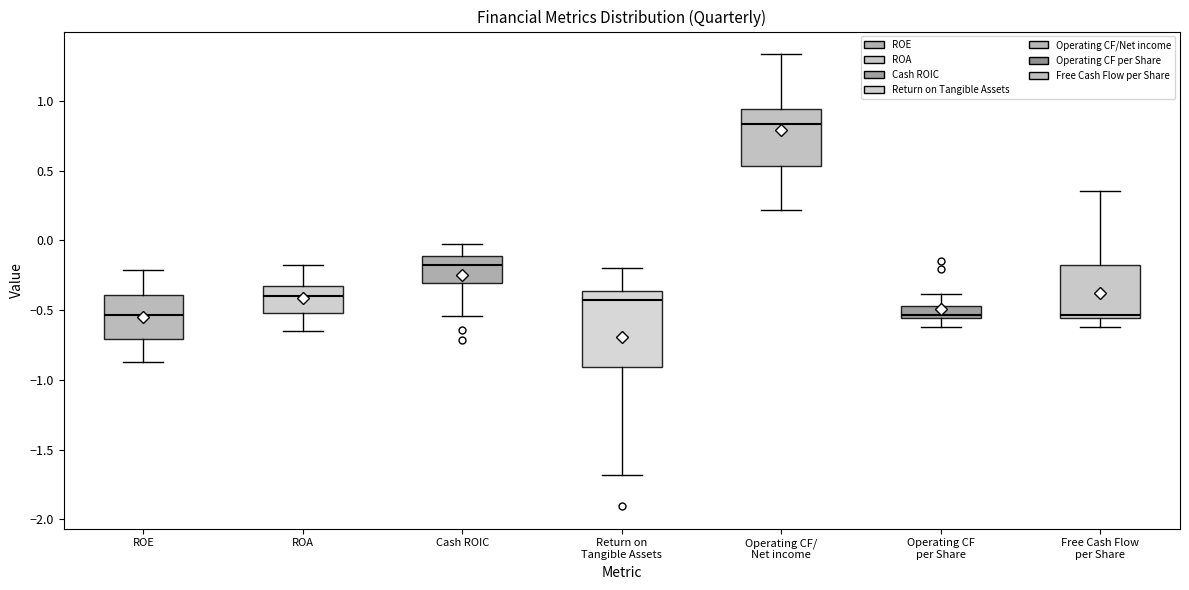

Reading left to right, transcribe this box plot: for each box, give where its median line is, the range the box spans, and where its two whiskers end, as read against the y-axis. The values are not printed on the chart, so give them approximately, as read against the axis.

ROE: median -0.55, box -0.70 to -0.40, whiskers -0.85 to -0.20
ROA: median -0.40, box -0.50 to -0.35, whiskers -0.65 to -0.15
Cash ROIC: median -0.20, box -0.30 to -0.10, whiskers -0.55 to 0.00
Return on Tangible Assets: median -0.45, box -0.90 to -0.35, whiskers -1.70 to -0.20
Operating CF/ Net income: median 0.85, box 0.55 to 0.95, whiskers 0.20 to 1.35
Operating CF per Share: median -0.55 (just above the box's lower edge), box -0.55 to -0.45, whiskers -0.60 to -0.40
Free Cash Flow per Share: median -0.55 (just above the box's lower edge), box -0.55 to -0.15, whiskers -0.60 to 0.35